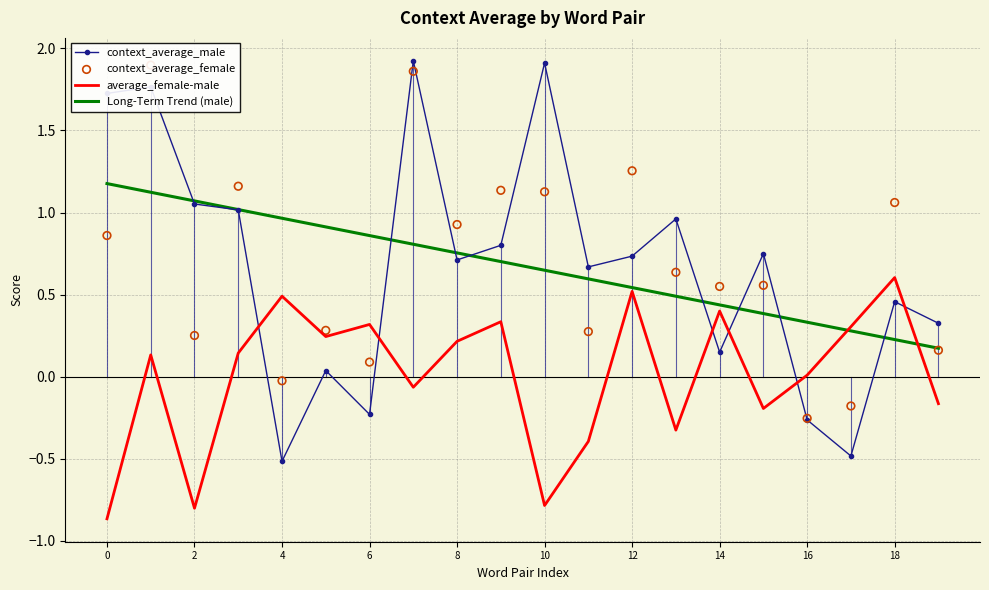

Which series has the largest Y range (max minus min)?

context_average_male